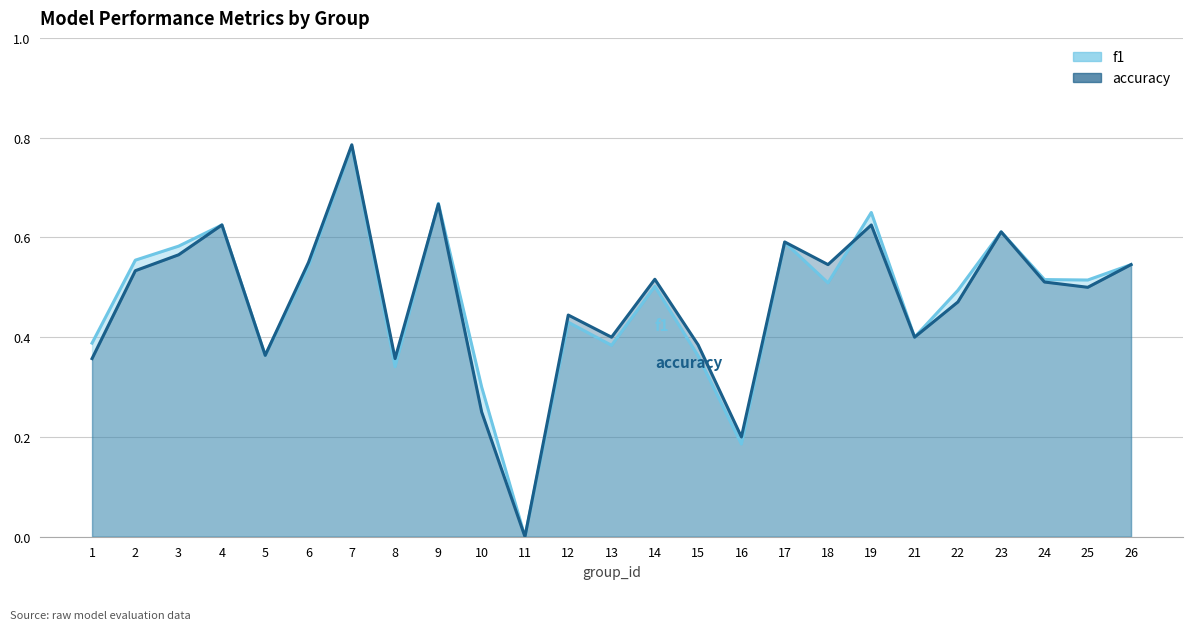

After their last crossing, which series has the higher values: accuracy or f1?

f1